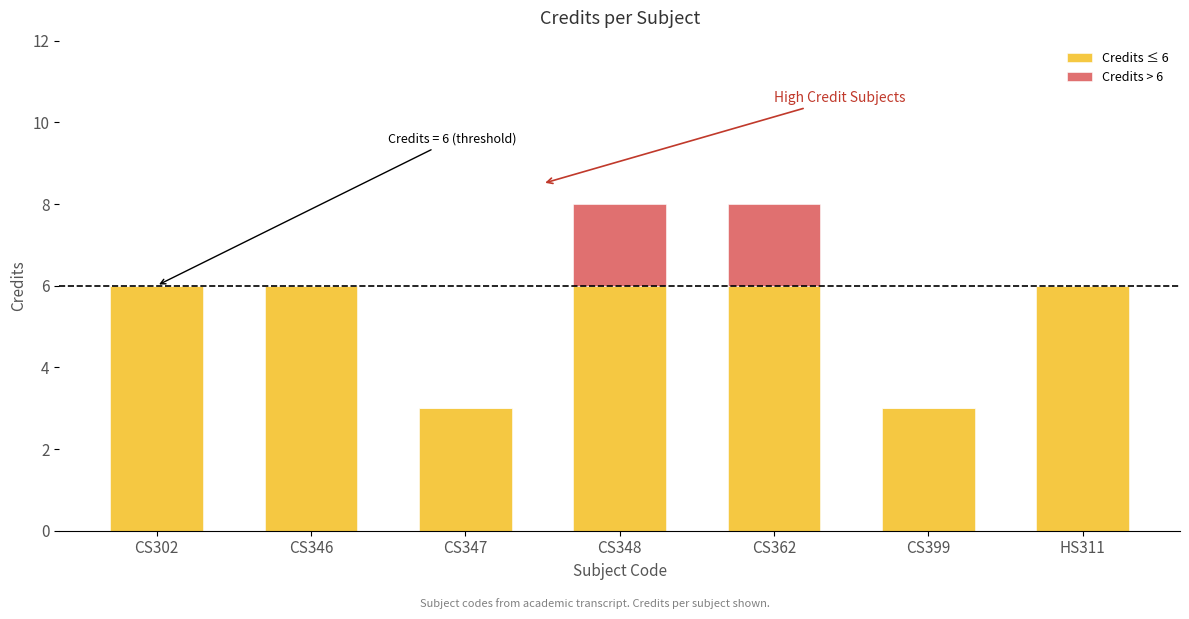

What are all the series names shown in the legend?

Credits ≤ 6, Credits > 6